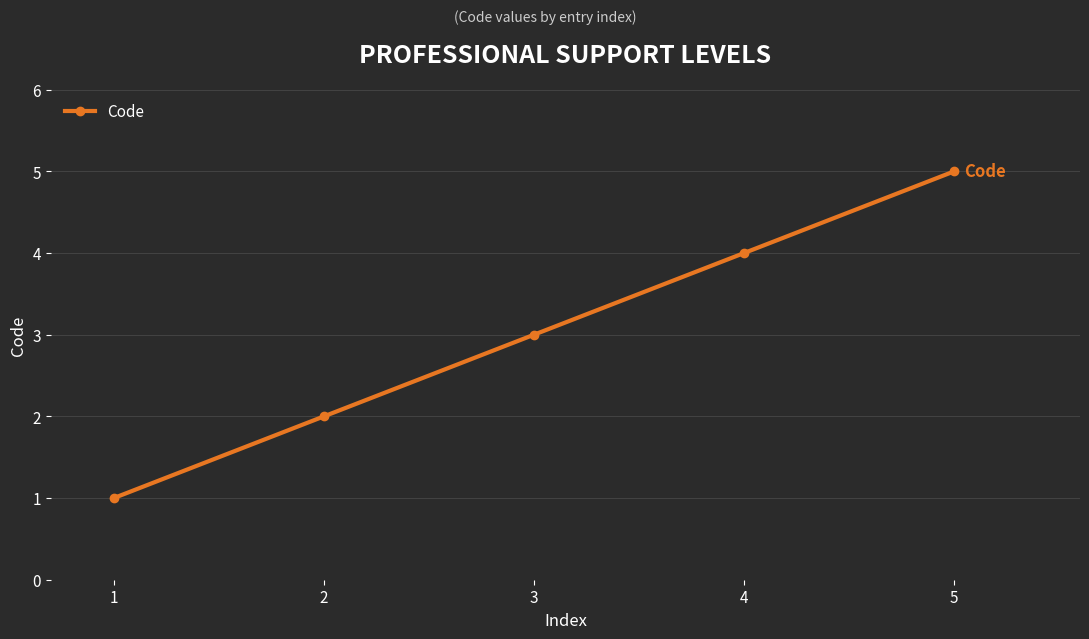

The value at 2 is 2. True or false?

True